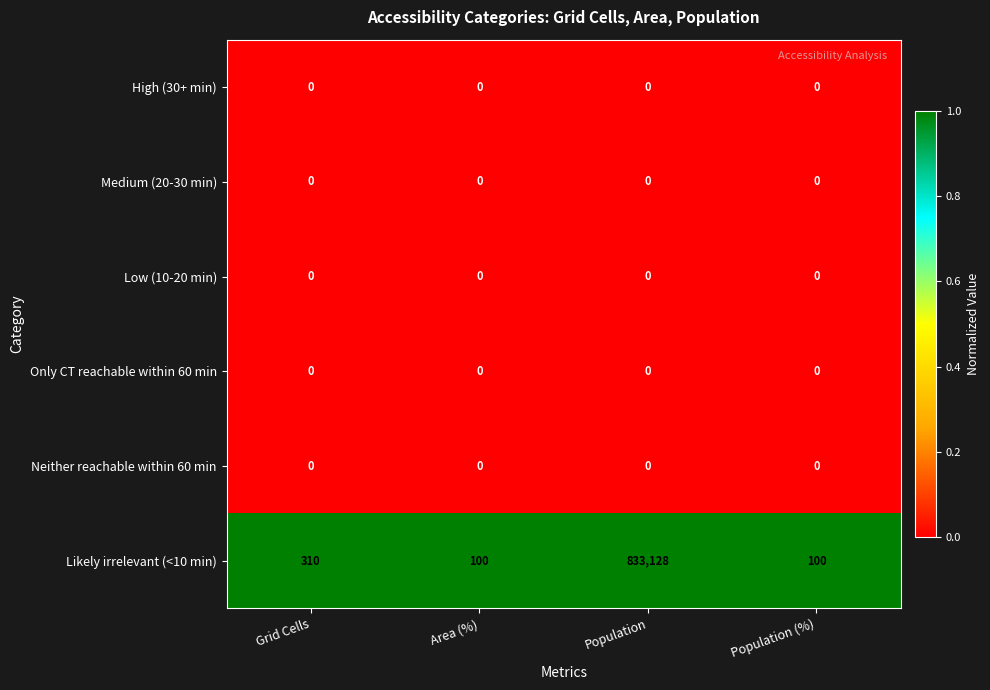

True or false: Neither reachable within 60 min has a value of 0 at Grid Cells.

True